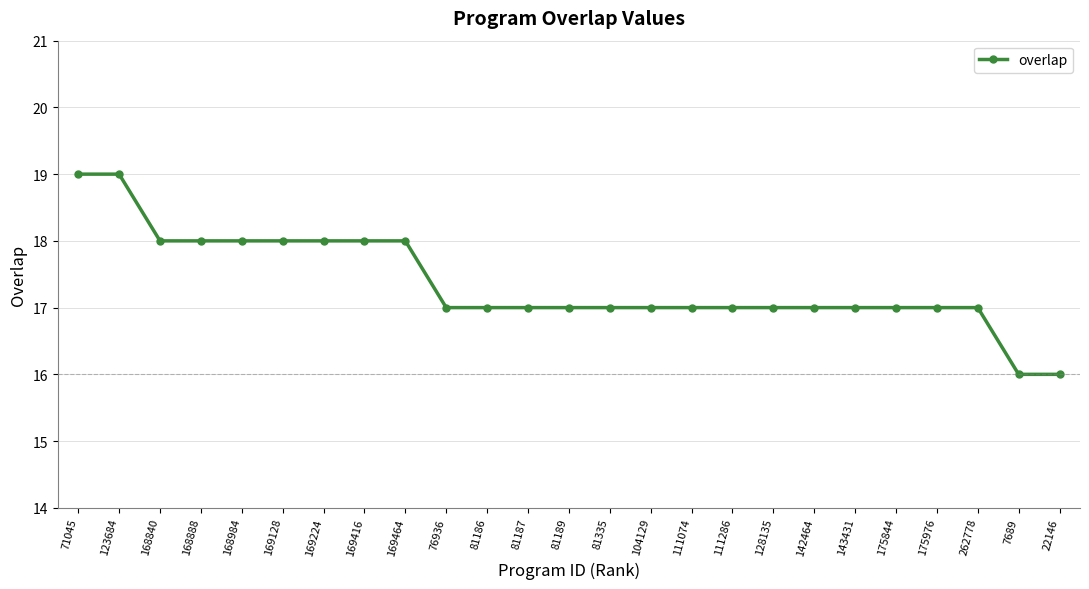

How many categories are shown in the chart?

25